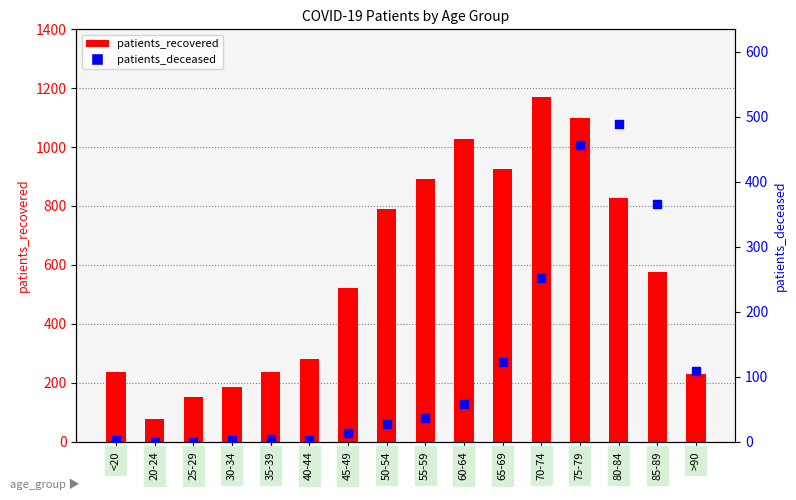

At which category is the sum across all series the highest?

75-79